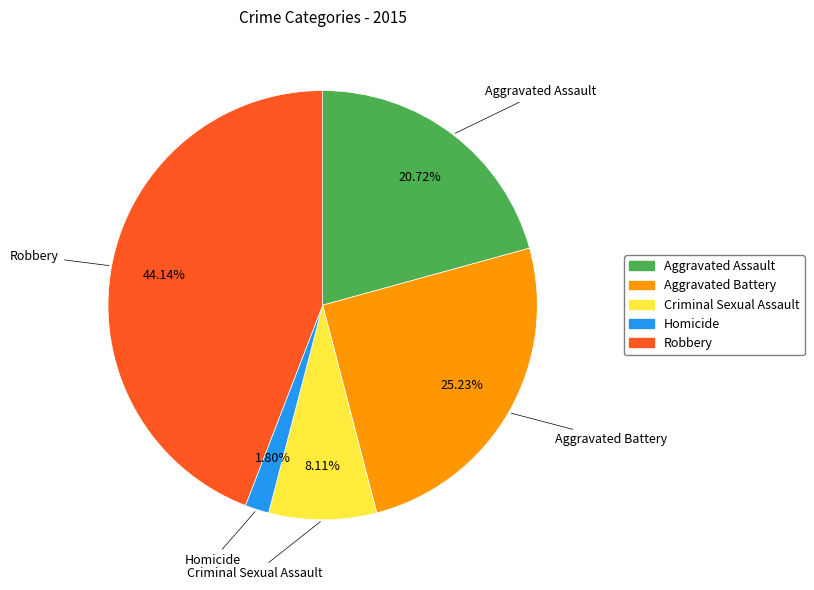

To the nearest percent, what percentage of the pie is Criminal Sexual Assault?

8%